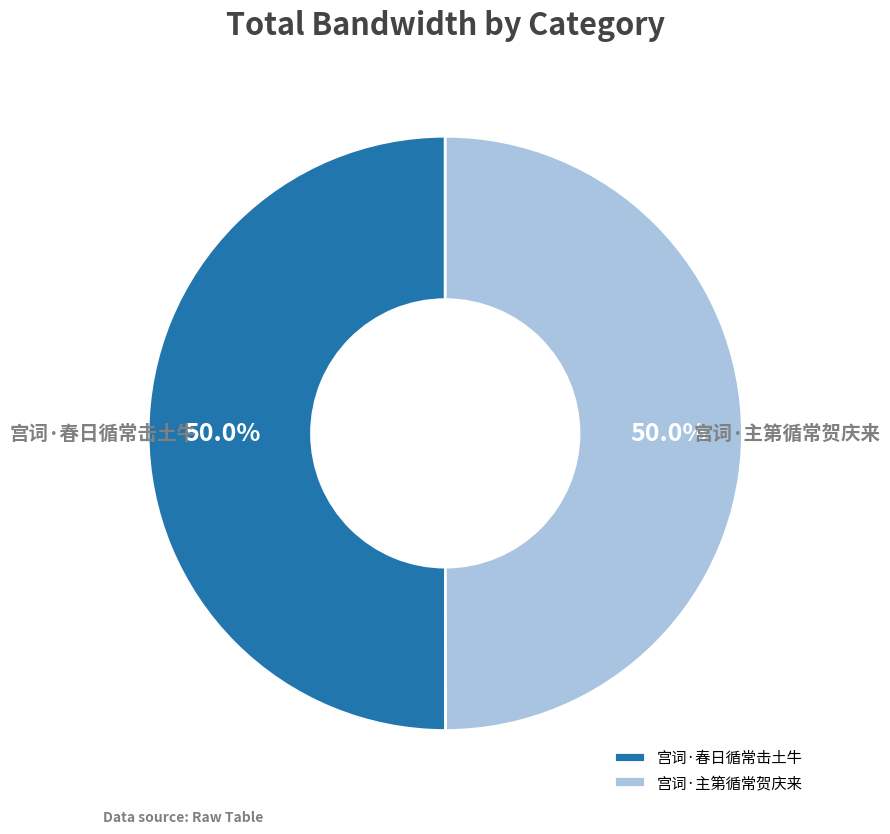

Approximately how many times larger is the value at 宫词·主第循常贺庆来 compared to 宫词·春日循常击土牛?

1.0